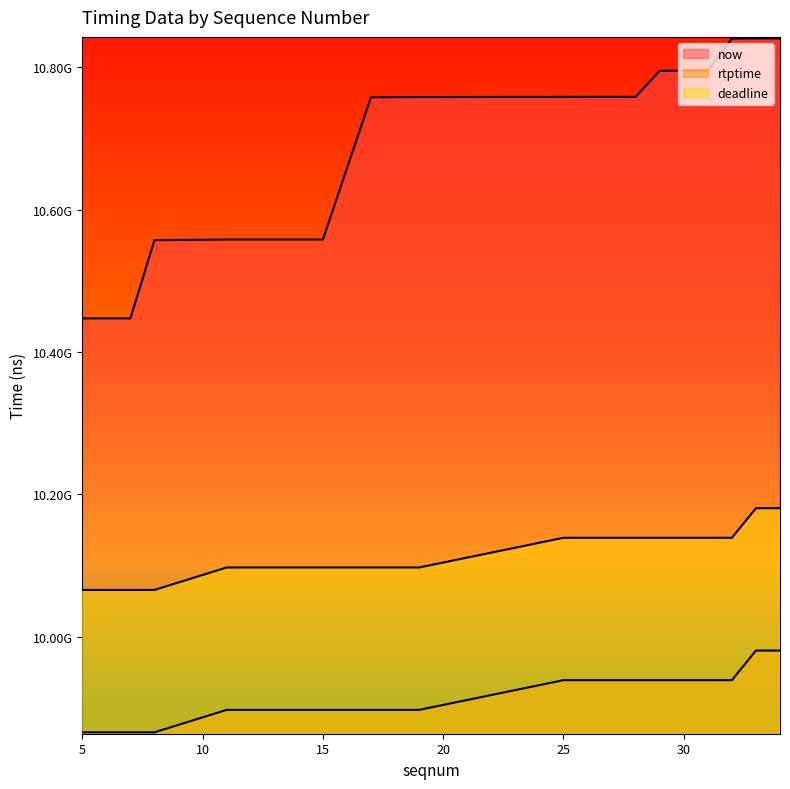

At 13, list the series in order from smallest to largest.

rtptime, deadline, now